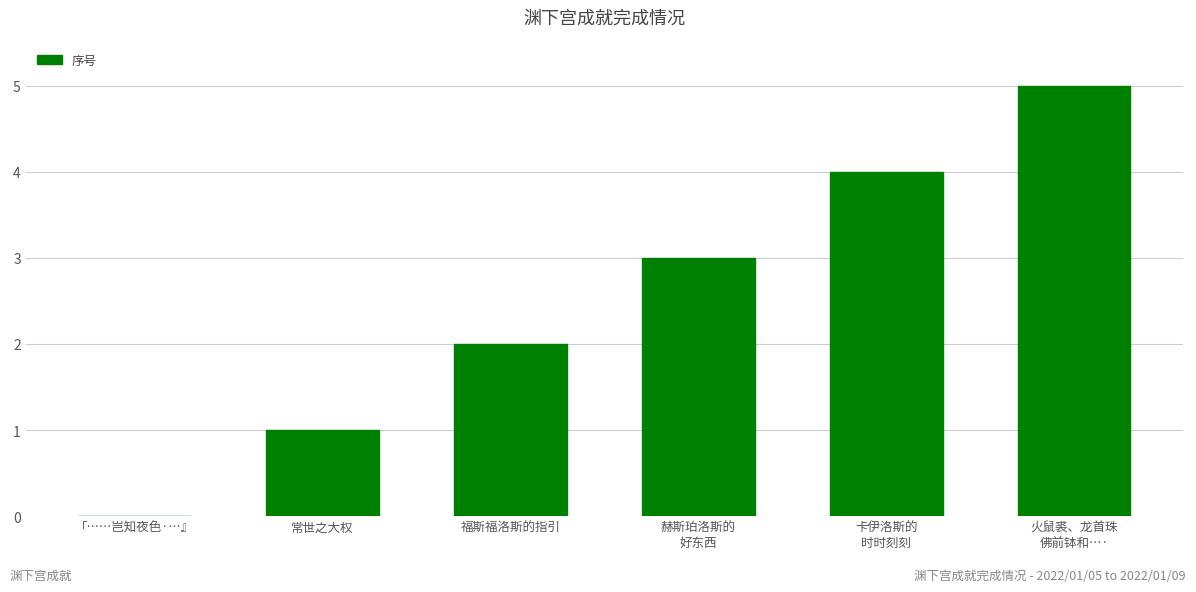

Approximately how many times larger is the value at 火鼠裘、龙首珠
佛前钵和…· compared to 福斯福洛斯的指引?

2.5